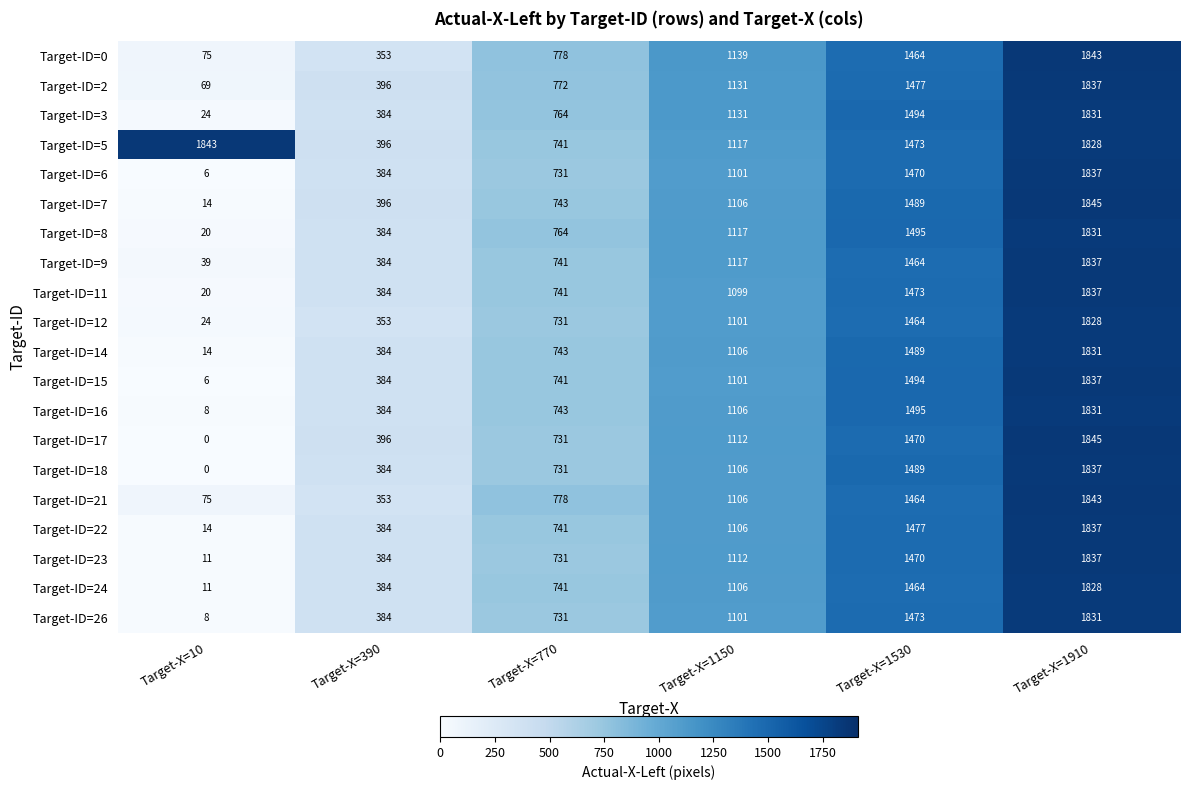

At which category does the chart reach its peak across all series?

Target-X=1910